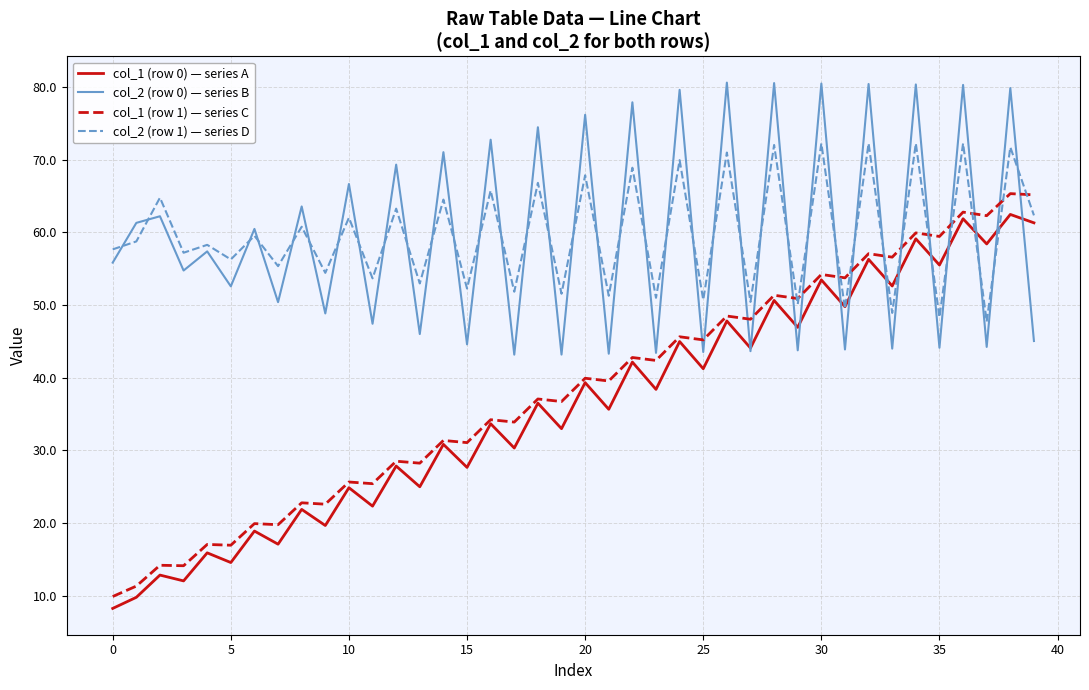

What is the highest value of the col_1 (row 0) — series A series?

62.4